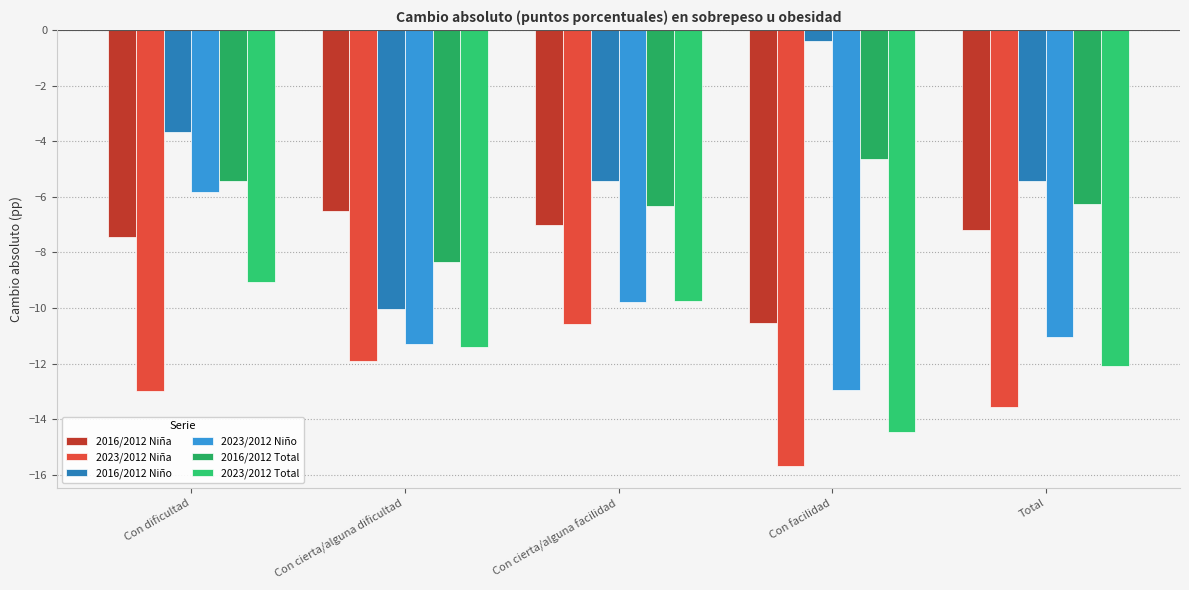

Which category has the highest value across all series?

Con facilidad